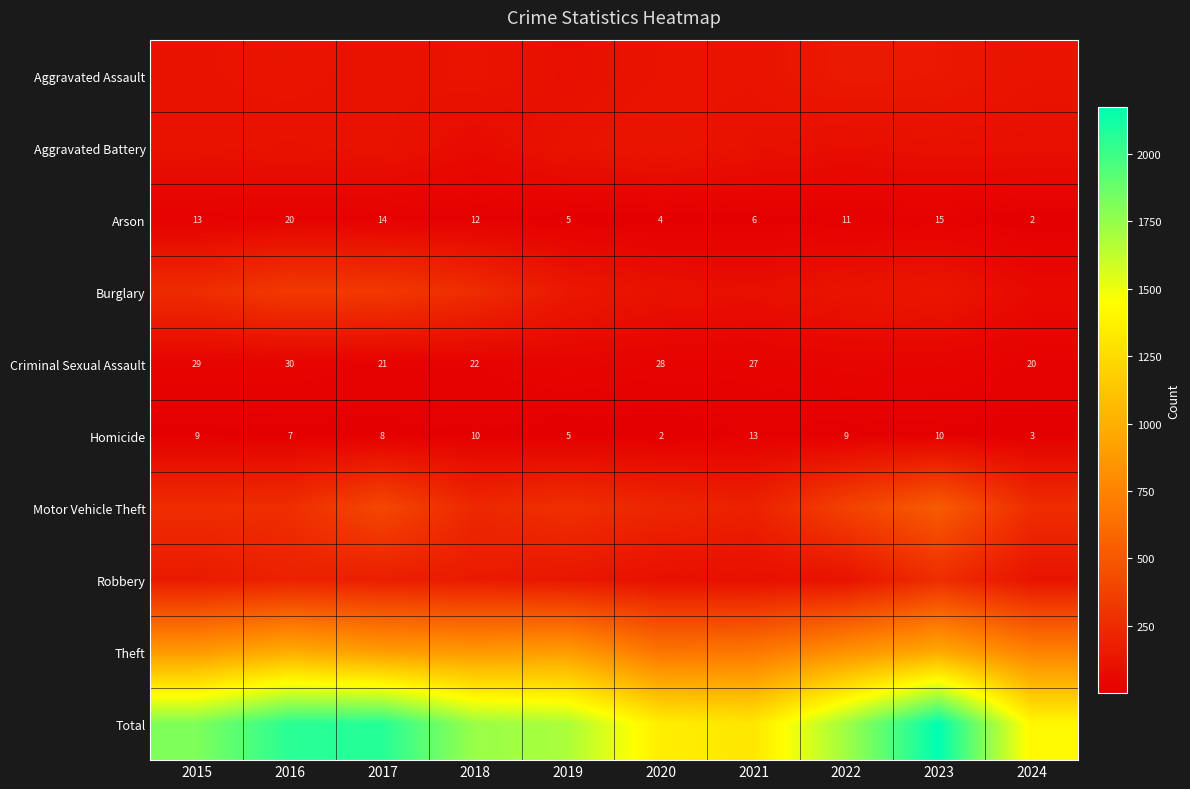

The Homicide series shows 5 at 2019. True or false?

True